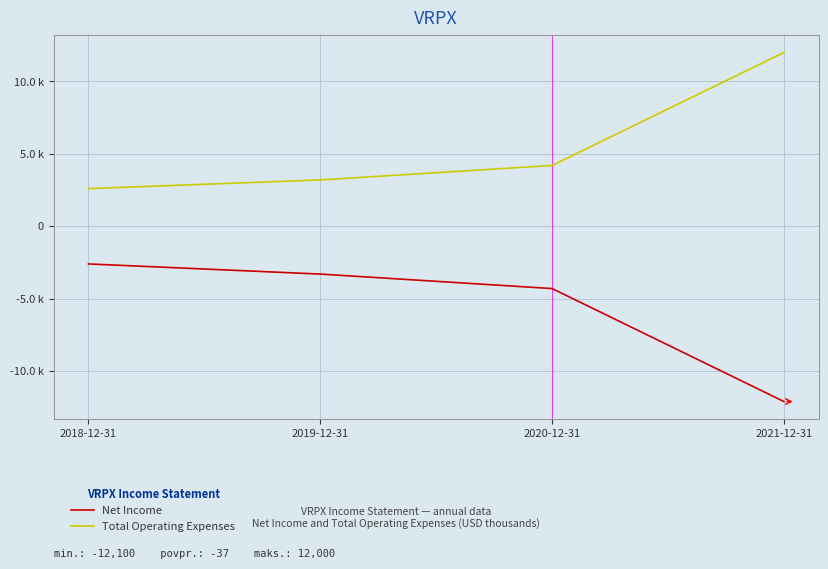

Reading left to right, list all the values displayed in this chart.

Net Income: 2018-12-31=-2600	2019-12-31=-3300	2020-12-31=-4300	2021-12-31=-12100
Total Operating Expenses: 2018-12-31=2600	2019-12-31=3200	2020-12-31=4200	2021-12-31=12000